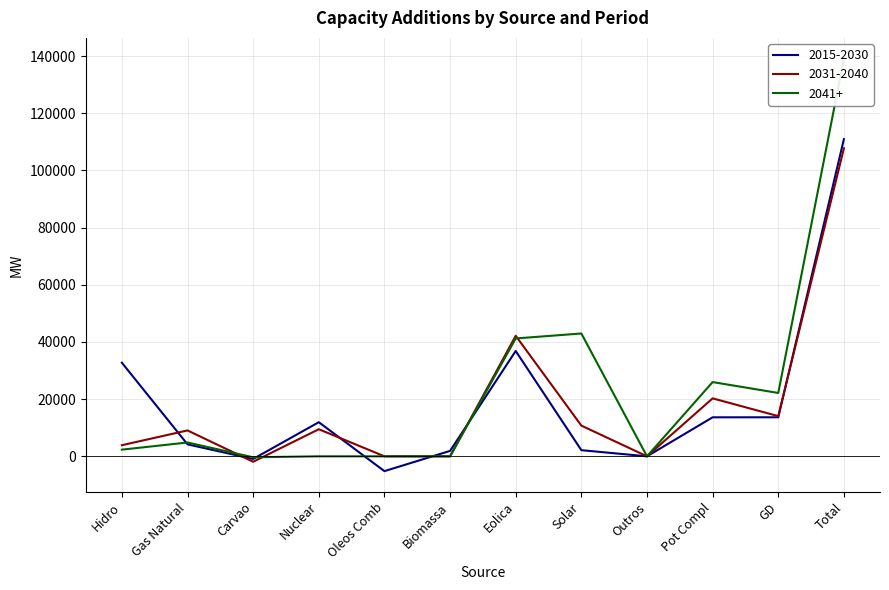

Where is 2041+ nearest to the value 69392?

Solar